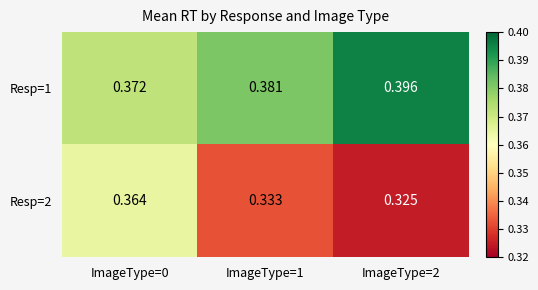

Reading right to left, what are all the values shown in this chart?

Resp=1: ImageType=2=0.4	ImageType=1=0.4	ImageType=0=0.4
Resp=2: ImageType=2=0.3	ImageType=1=0.3	ImageType=0=0.4